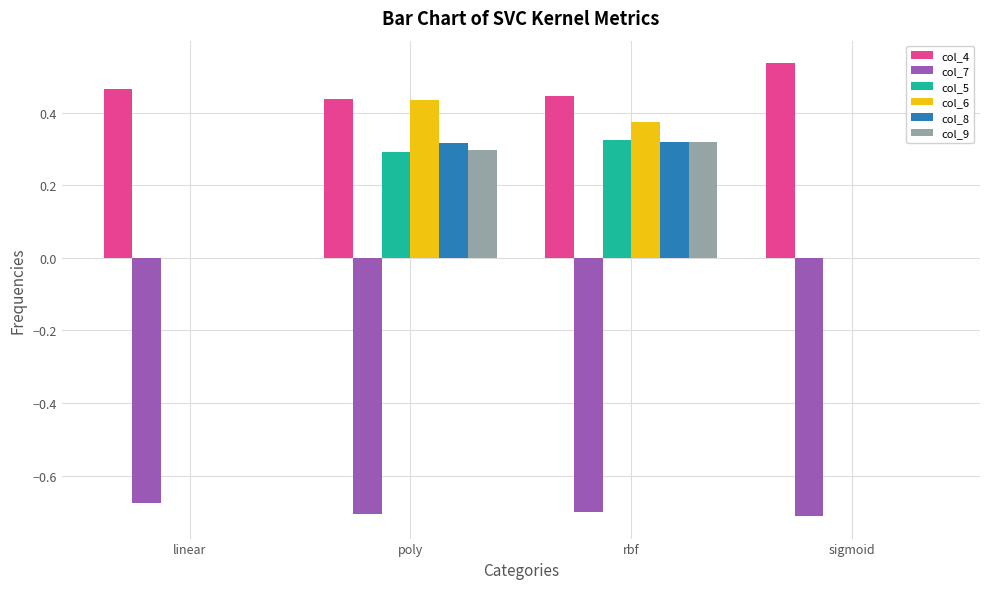

Count the number of categories in the chart.

4